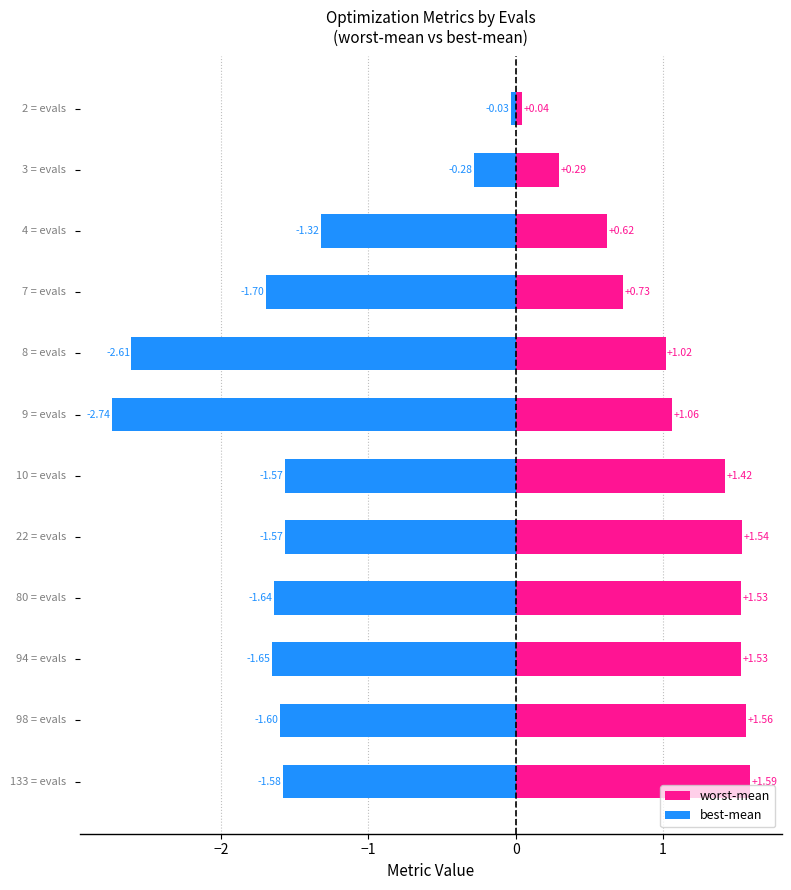

How many groups of bars are there?

12